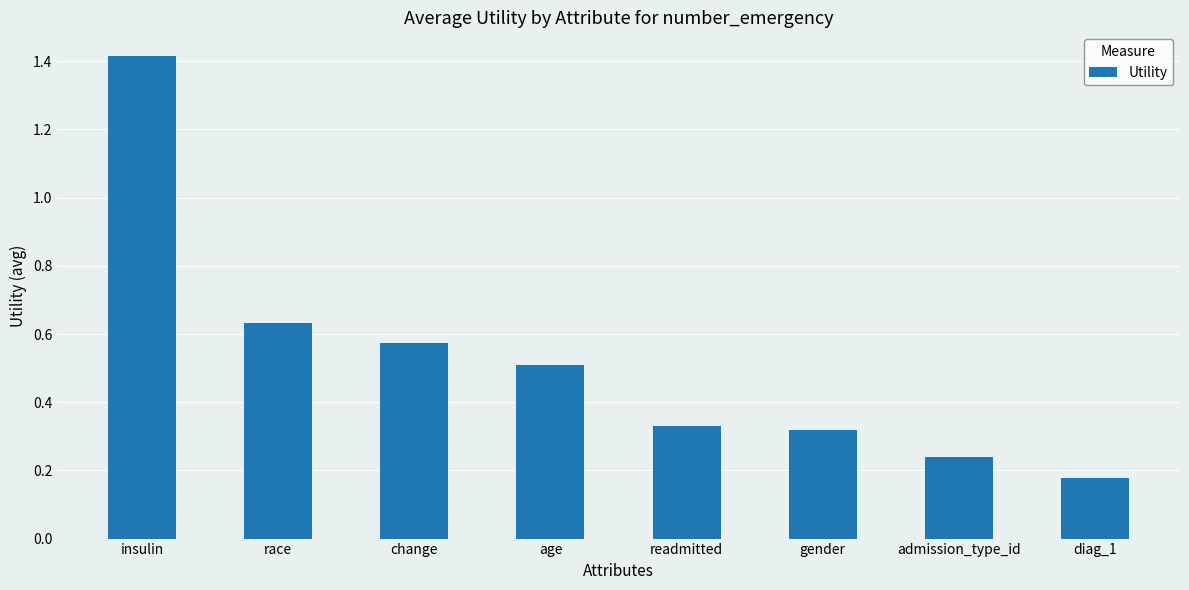

How many series are shown in this chart?

1